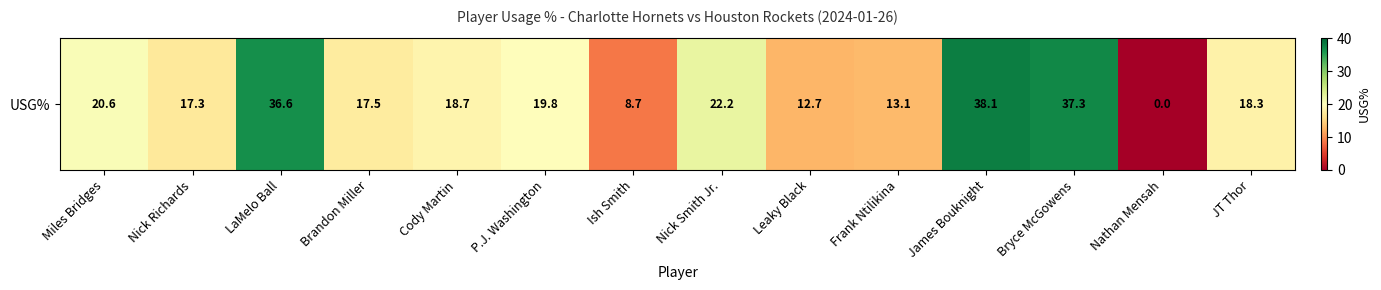

Which label corresponds to the largest value in the chart?

James Bouknight